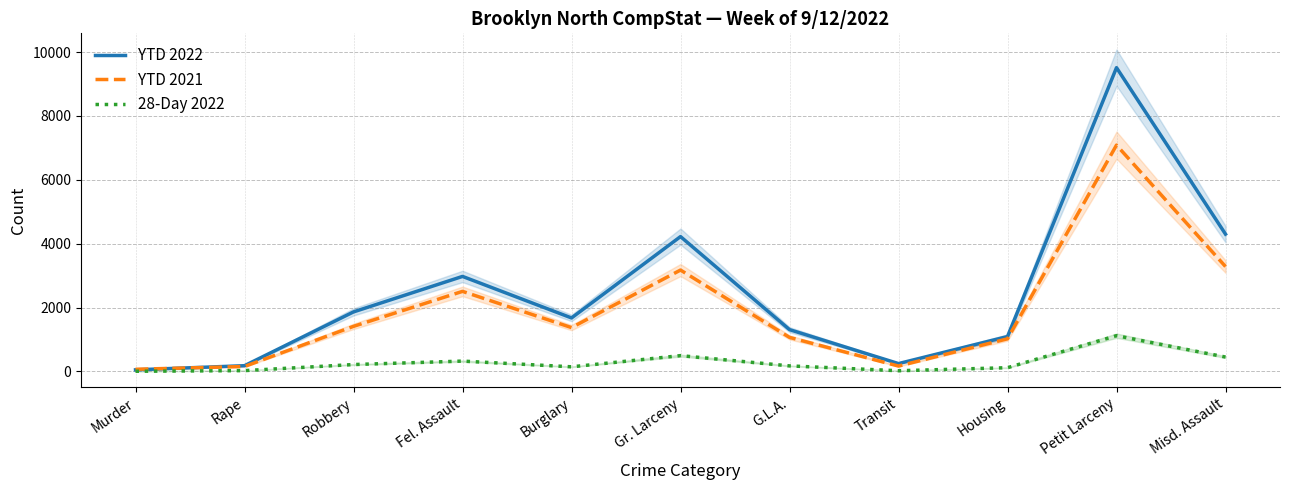

Which label corresponds to the smallest value in the chart?

Murder